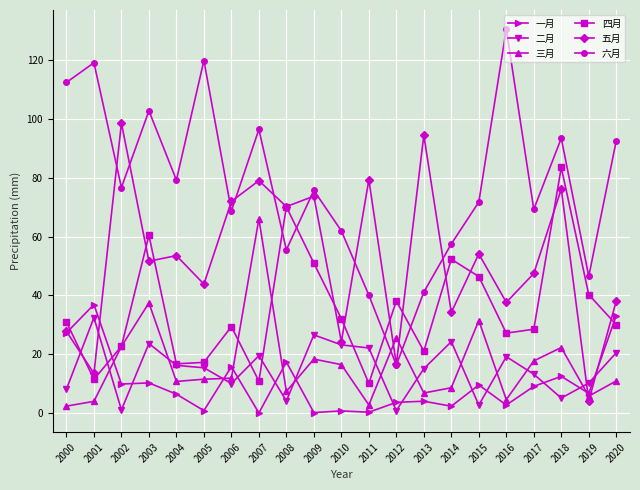

What is the highest value of the 二月 series?

32.5